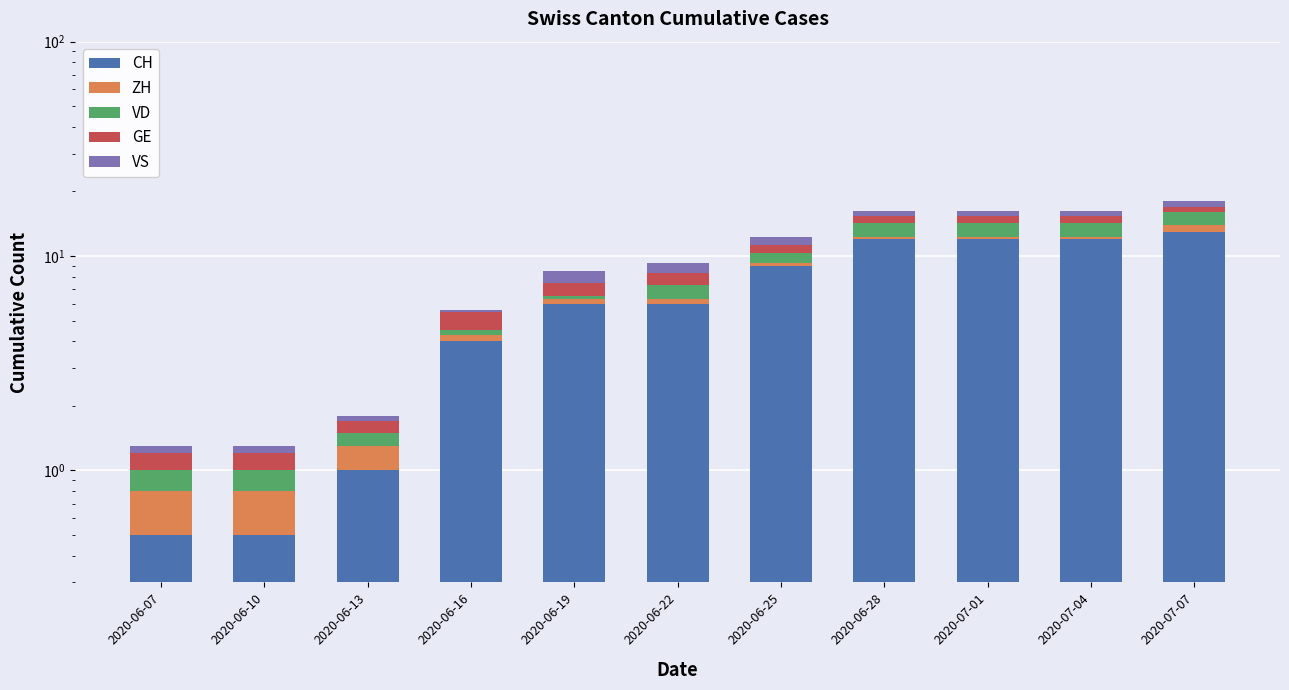

What is the difference between the VS values at 2020-06-16 and 2020-07-01?

0.9